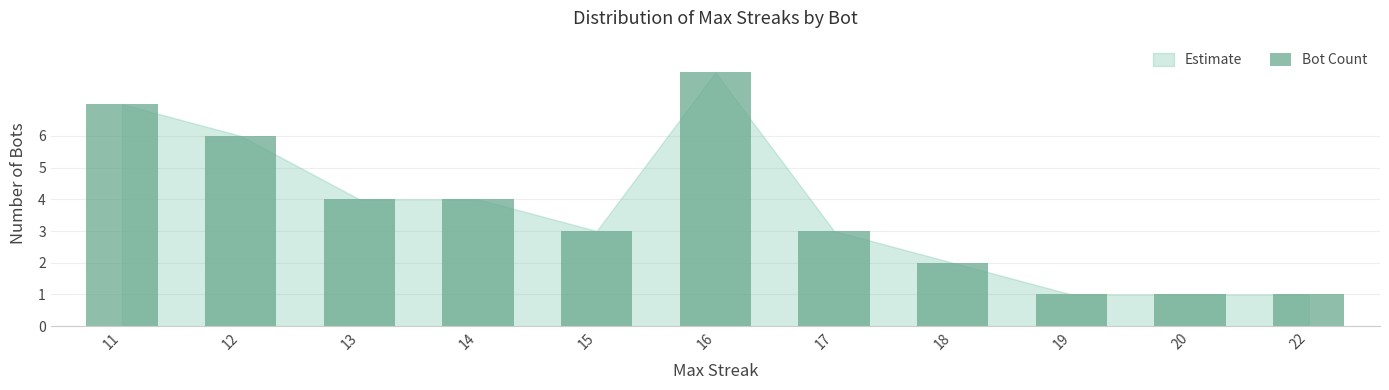

The value at 17 is 5. True or false?

False